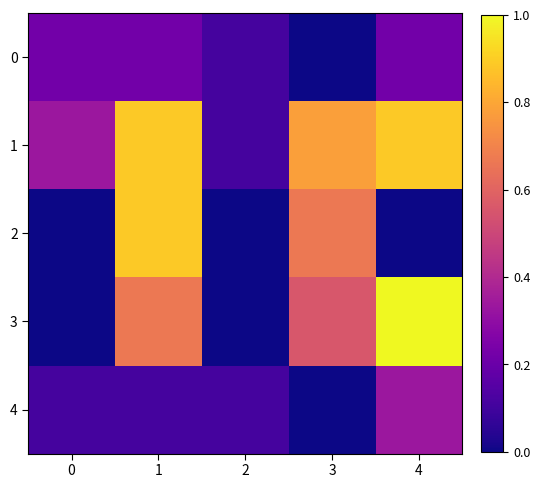

Reading right to left, what are all the values shown in this chart?

0: 4=0.2	3=0.0	2=0.1	1=0.2	0=0.2
1: 4=0.9	3=0.8	2=0.1	1=0.9	0=0.3
2: 4=0.0	3=0.7	2=0.0	1=0.9	0=0.0
3: 4=1.0	3=0.6	2=0.0	1=0.7	0=0.0
4: 4=0.3	3=0.0	2=0.1	1=0.1	0=0.1